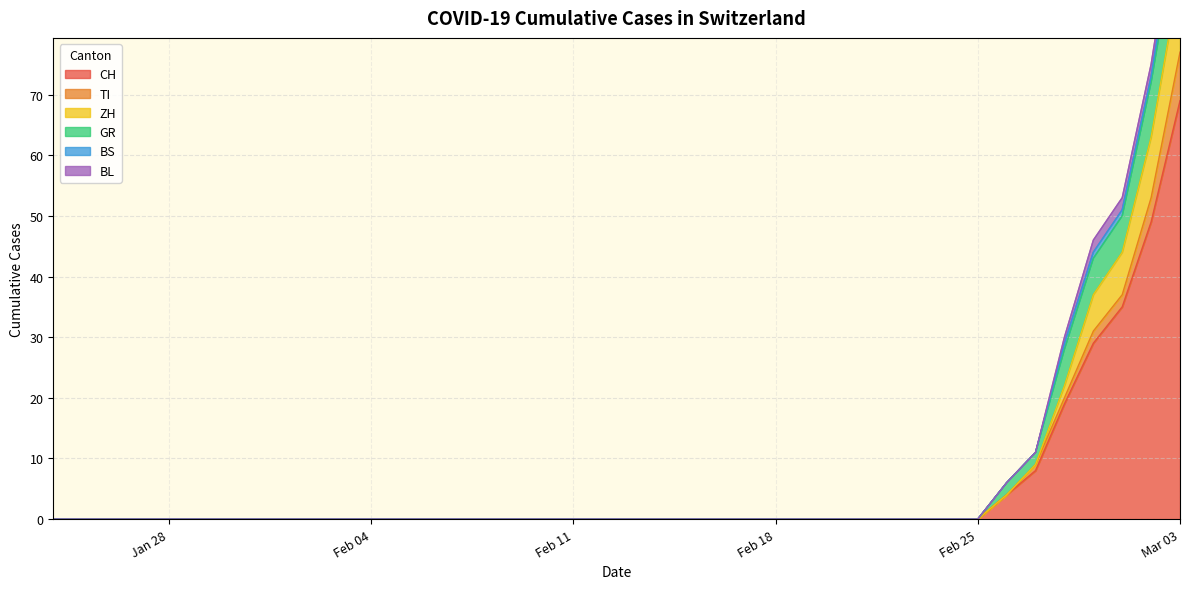

Is the value of TI at 2020-02-11 greater than the value of ZH at 2020-02-06?

No